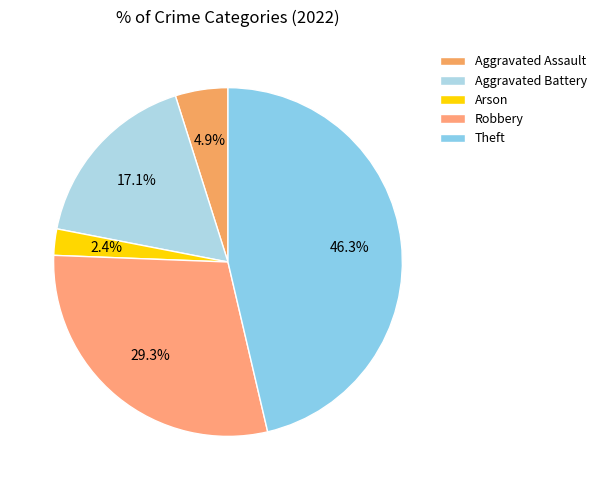

To the nearest percent, what percentage of the pie is Robbery?

29%